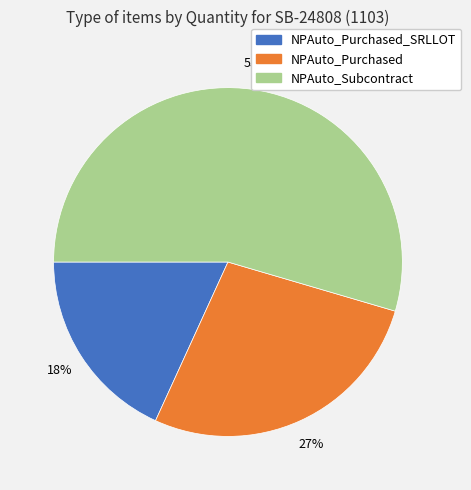

Which has a higher value, NPAuto_Purchased_SRLLOT or NPAuto_Purchased?

NPAuto_Purchased